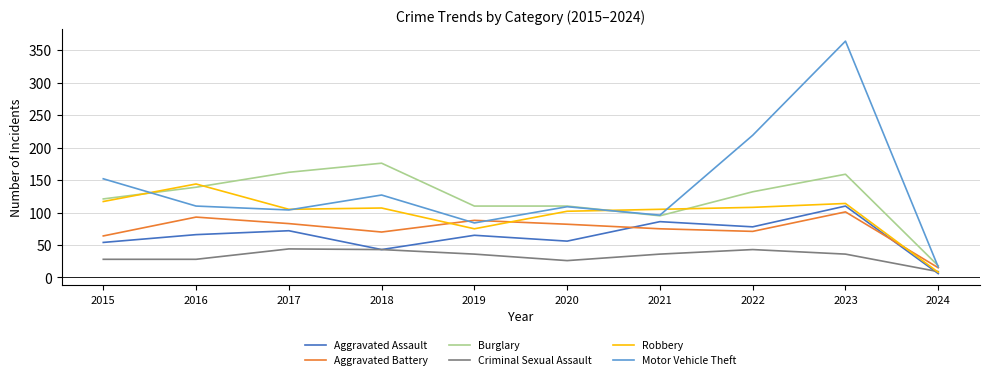

What is the difference between the maximum and second lowest values in the Burglary series?

81